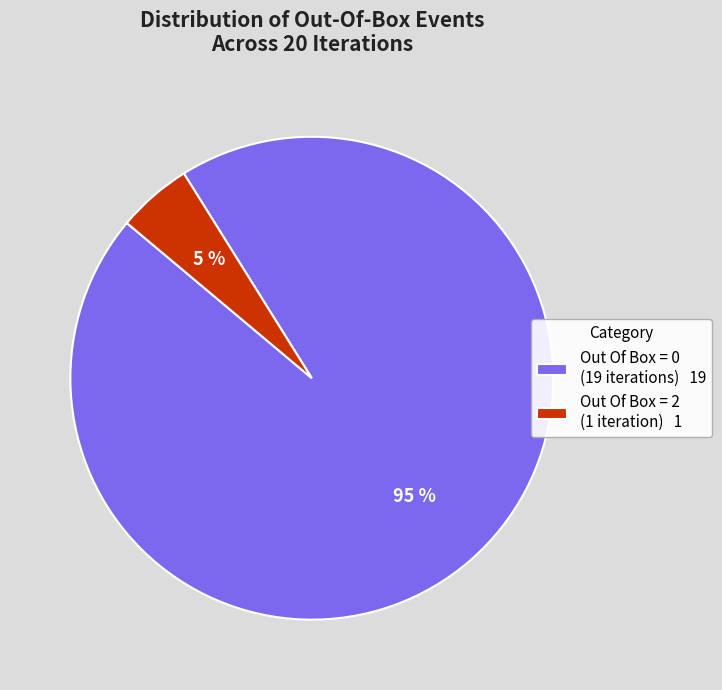

Do Out Of Box = 2 (1 iteration) 1 and Out Of Box = 0 (19 iterations) 19 together represent more than half of the pie?

Yes